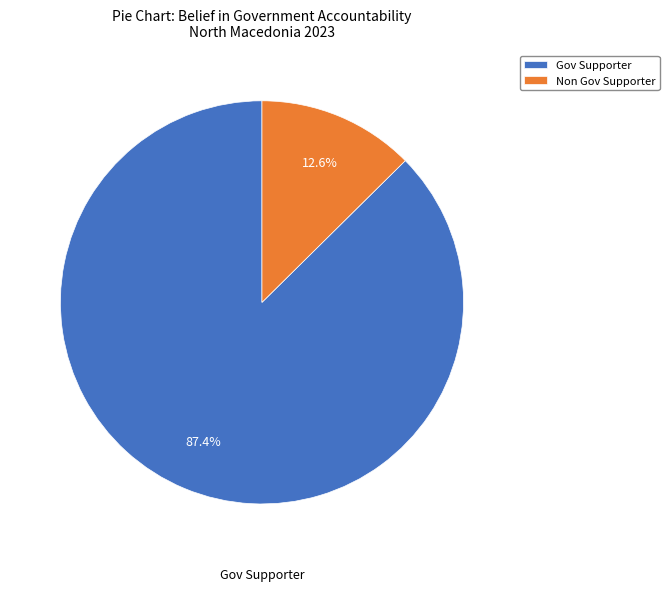

Combined, what portion of the pie is Non Gov Supporter and Gov Supporter?

100.0%